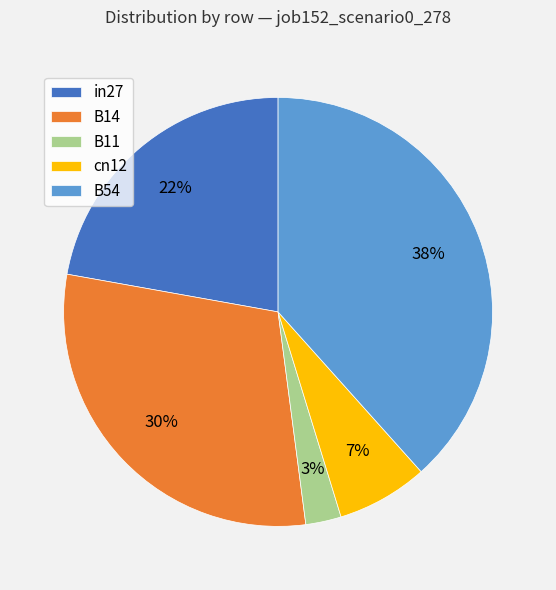

How many segments does this pie chart have?

5